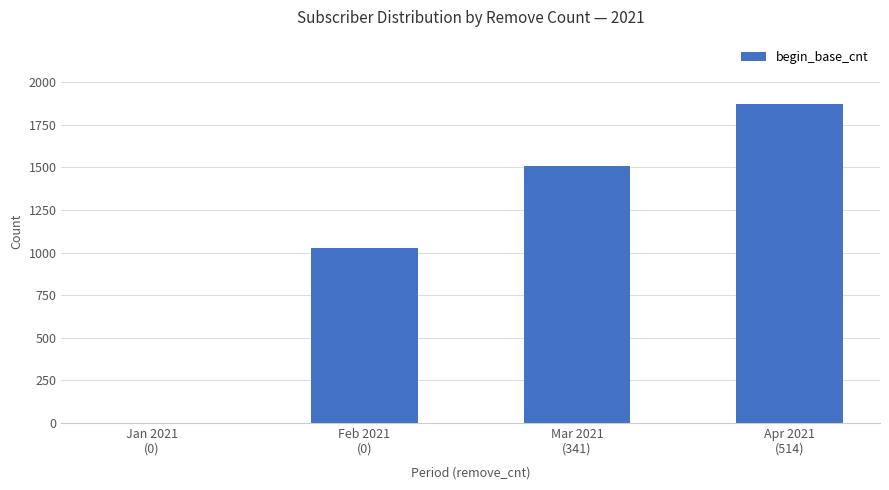

What is the greatest value displayed?

1874